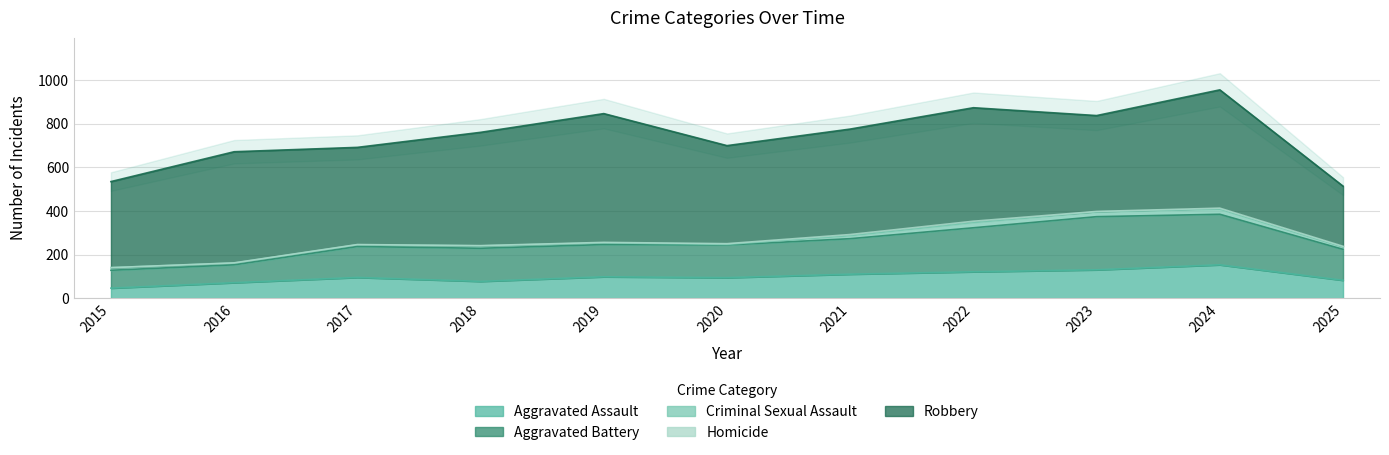

The value of Aggravated Assault at 2021 is 178. True or false?

False